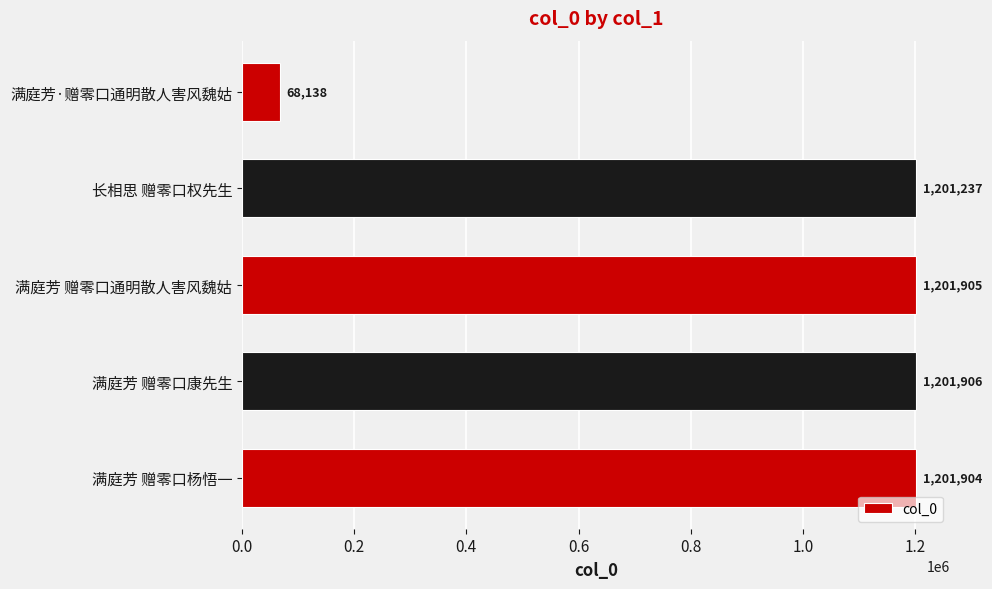

Count the number of categories in the chart.

5